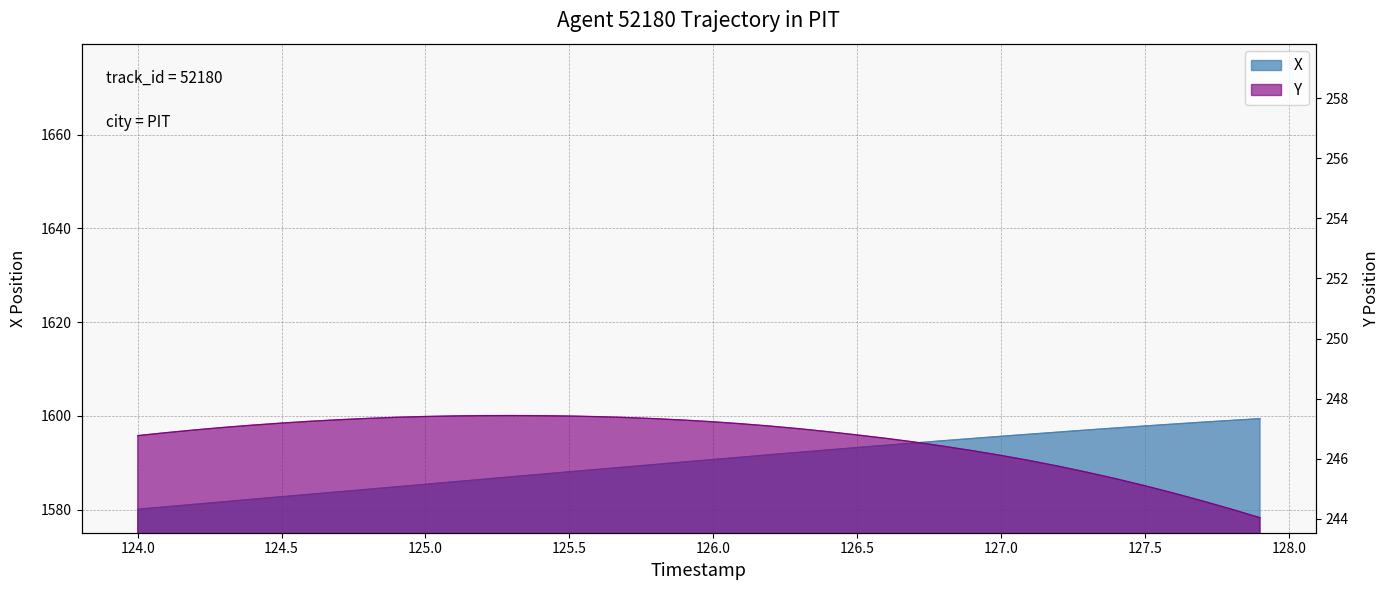

True or false: Y and X intersect in this chart.

False